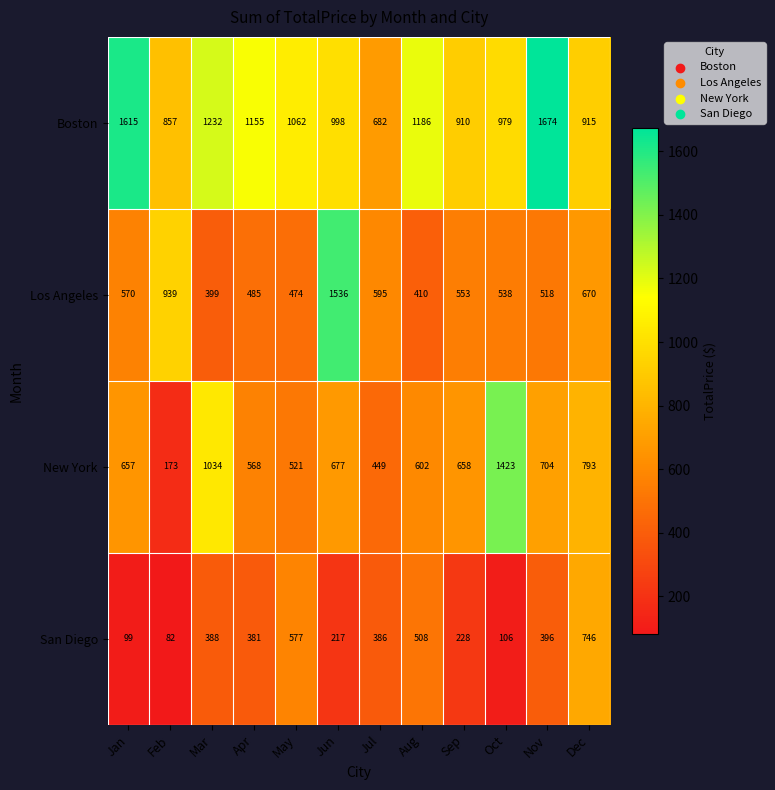

What is the difference between the maximum and minimum values in the Boston series?

992